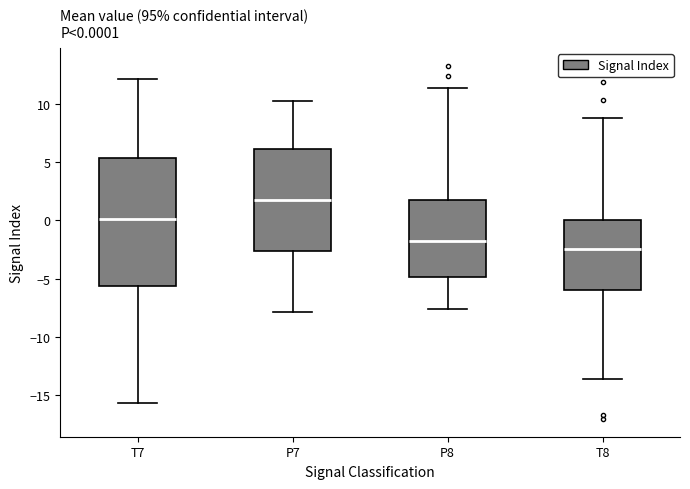

Which box is the tallest, from its lower edge to its upper edge?

T7